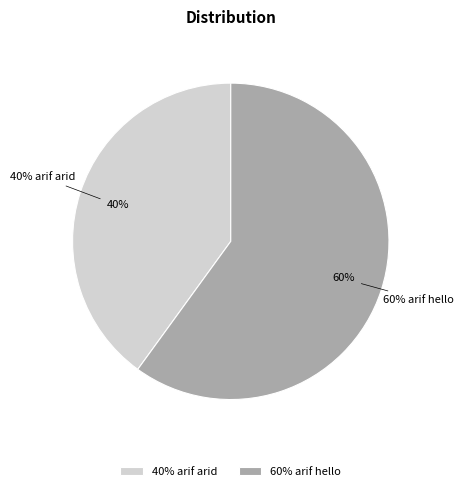

How many segments does this pie chart have?

2